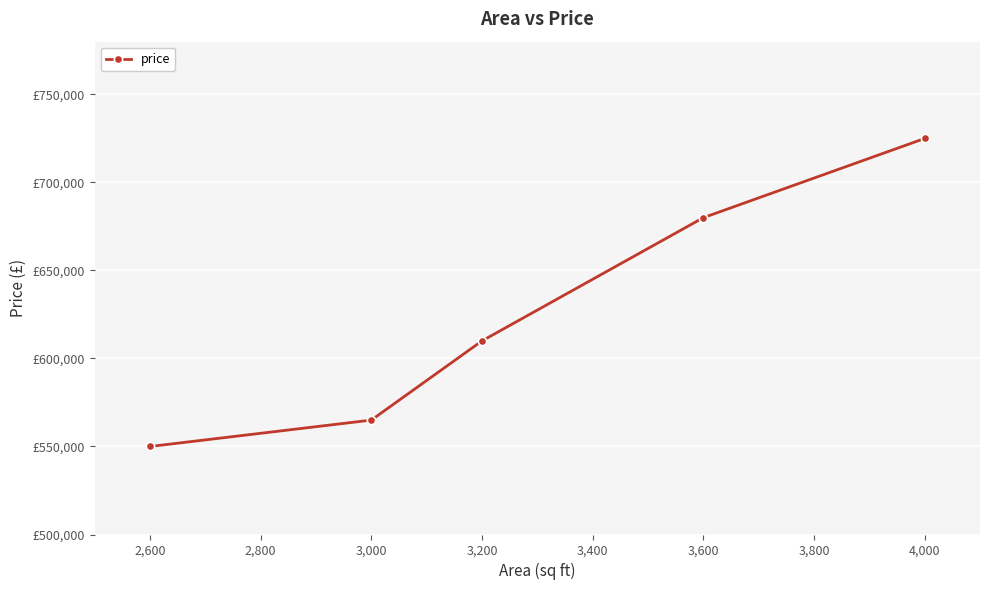

How many data points are less than 610000?

2